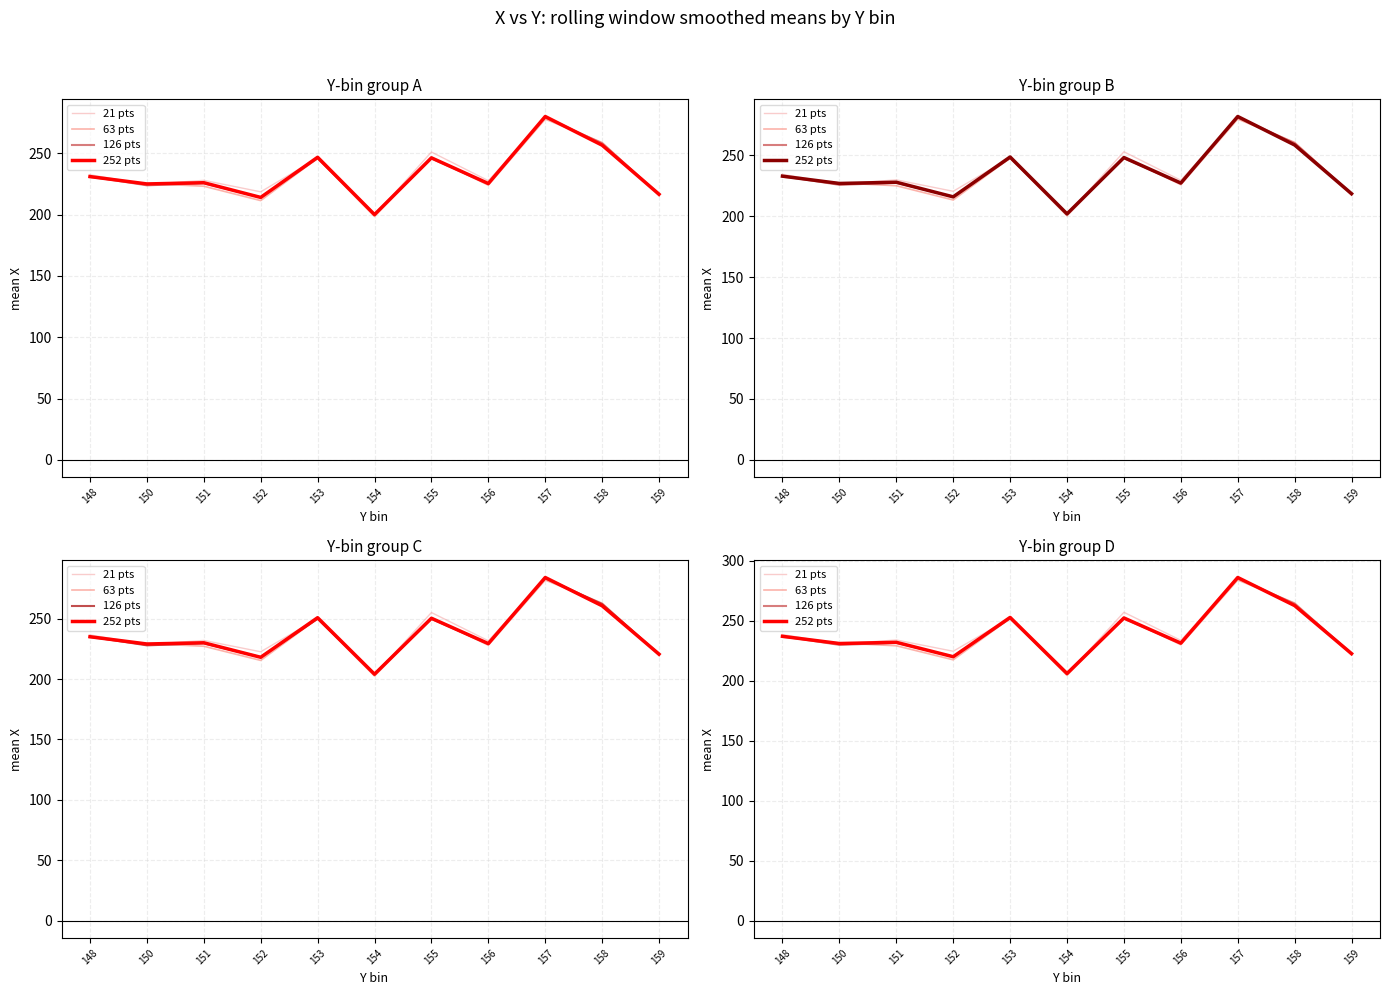

At which category does 21 pts reach its first local peak?

151